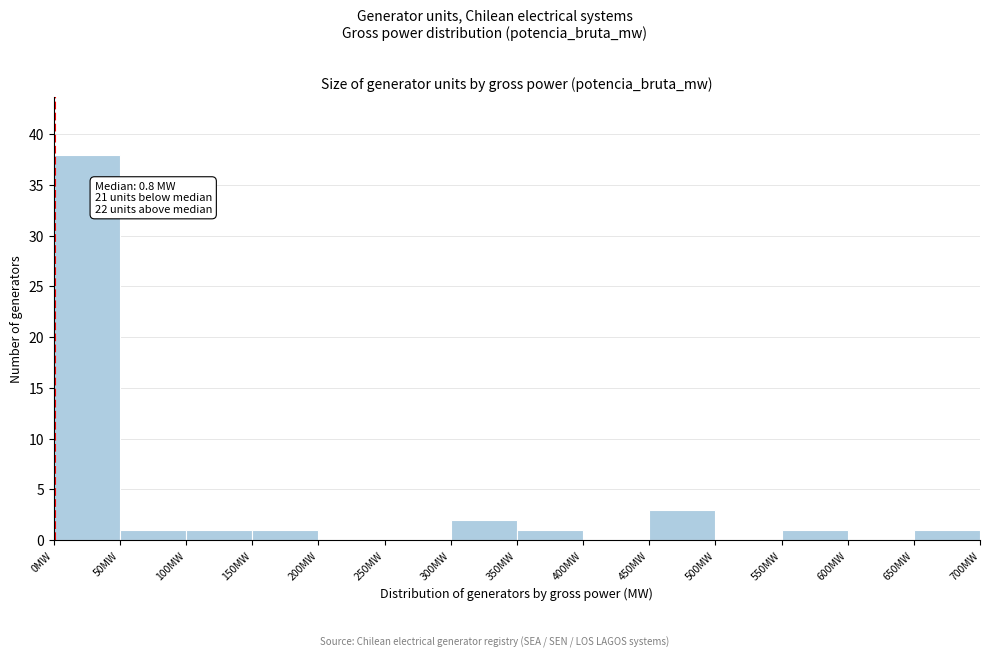

Over which range of the x-axis is the bar tallest?

0 to 50